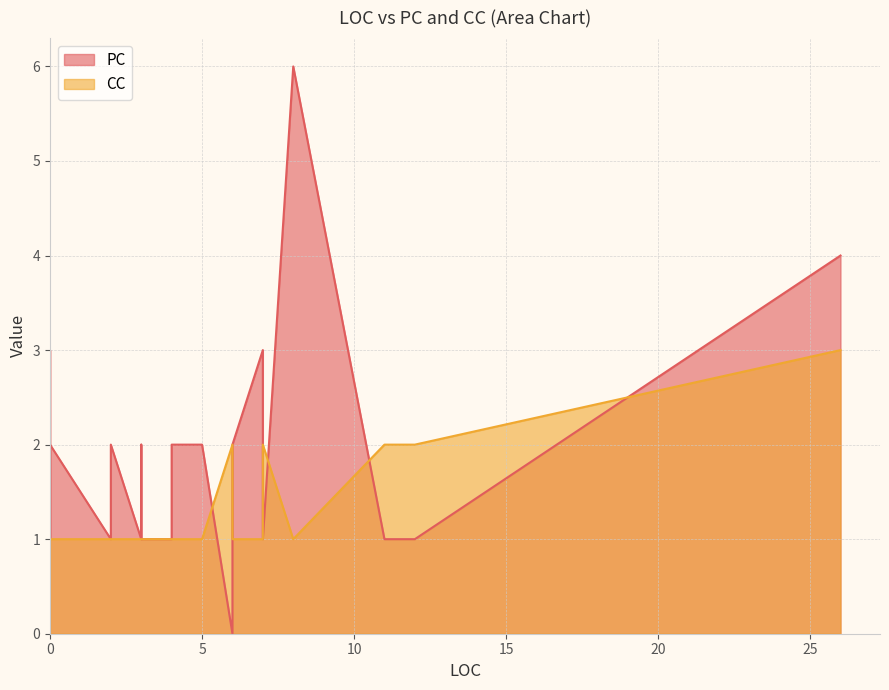

What are all the series names shown in the legend?

PC, CC